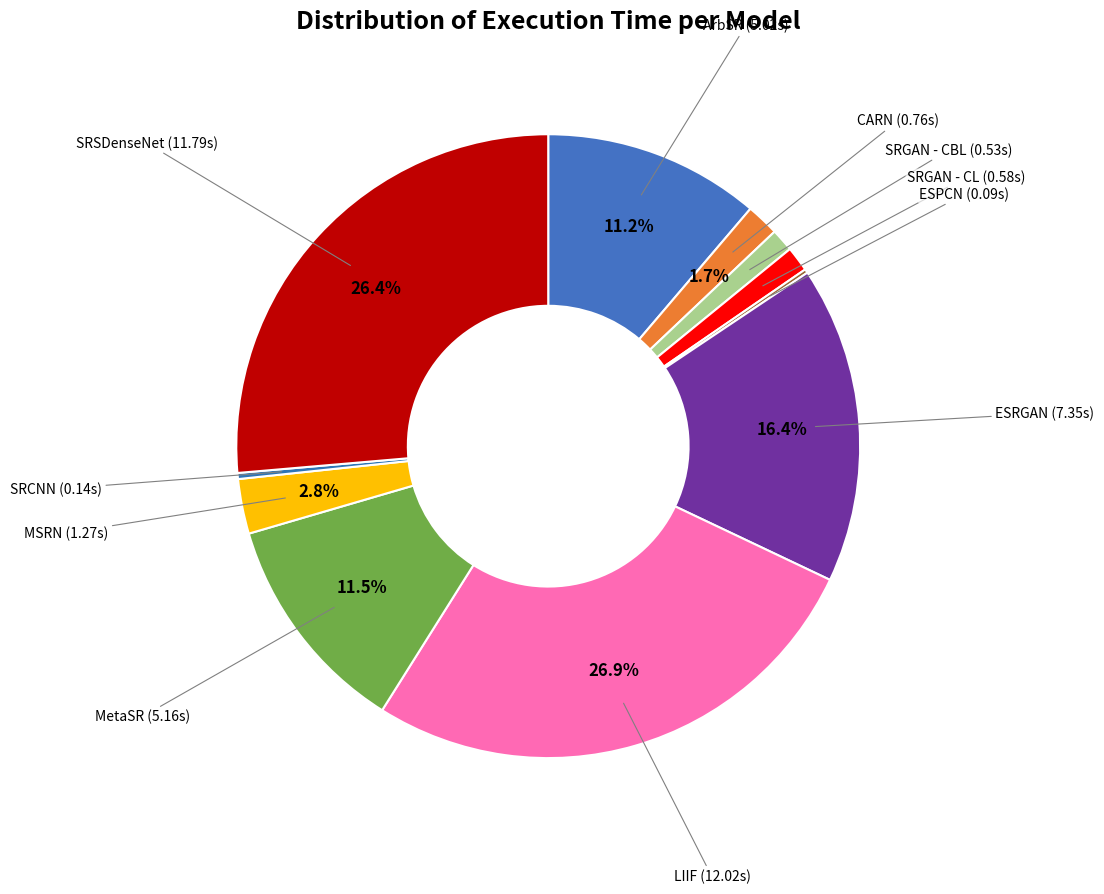

Between CARN and ESRGAN, which is larger?

ESRGAN